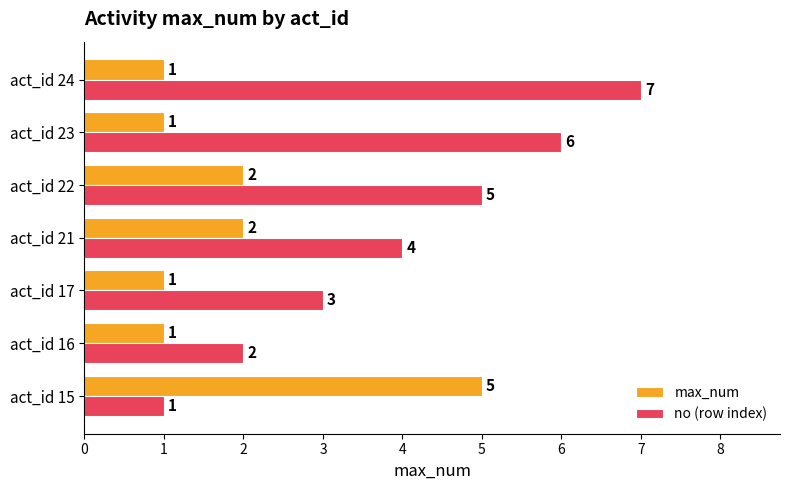

What is the highest value of the no (row index) series?

7